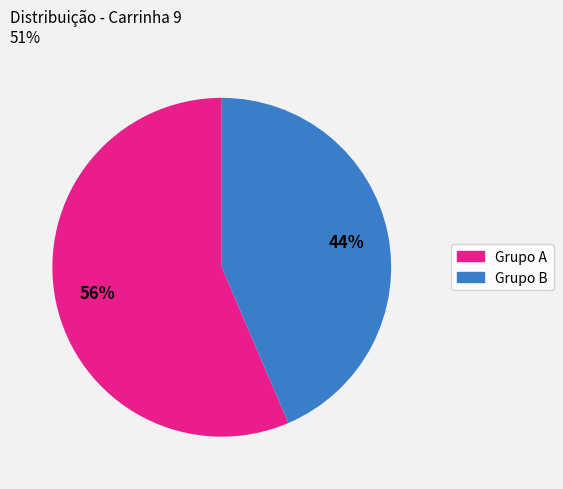

Count the number of slices in the pie.

2